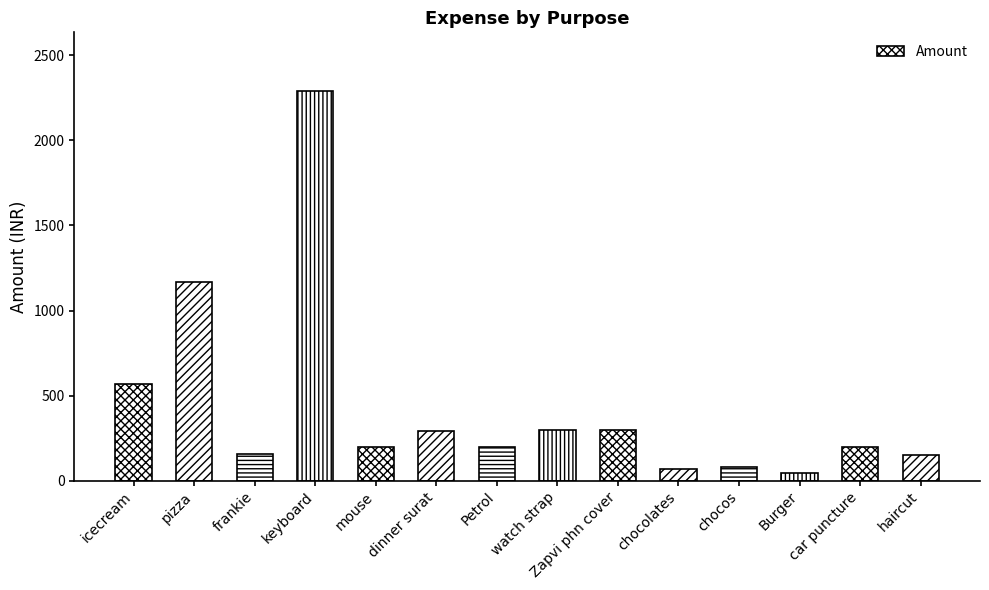

What is the difference between the values at chocos and chocolates?

10